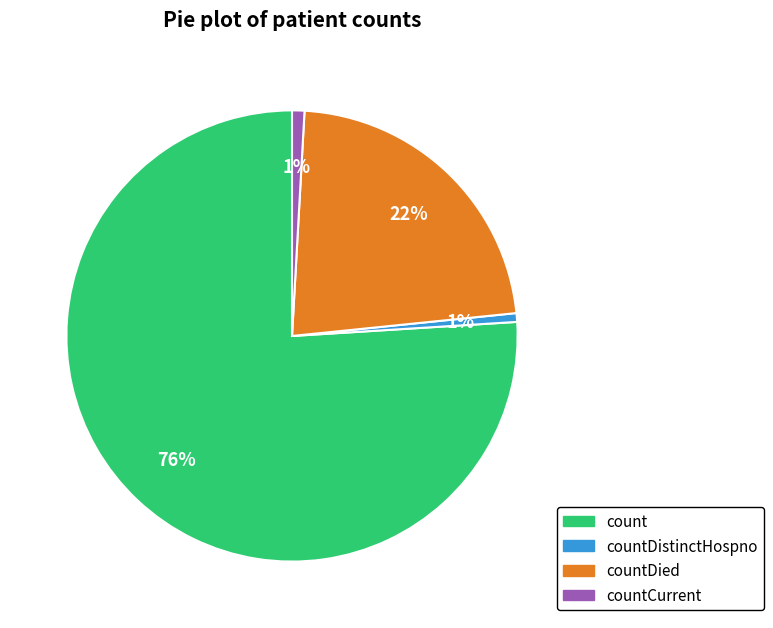

Is there a majority slice in this chart?

Yes